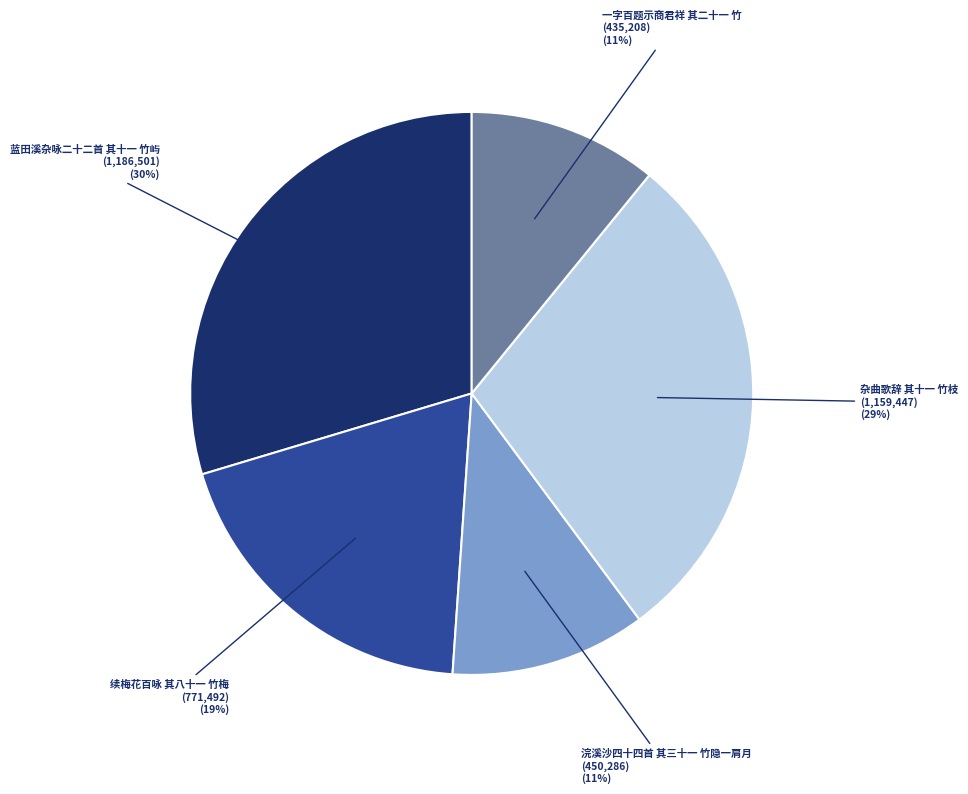

Is there a majority slice in this chart?

No